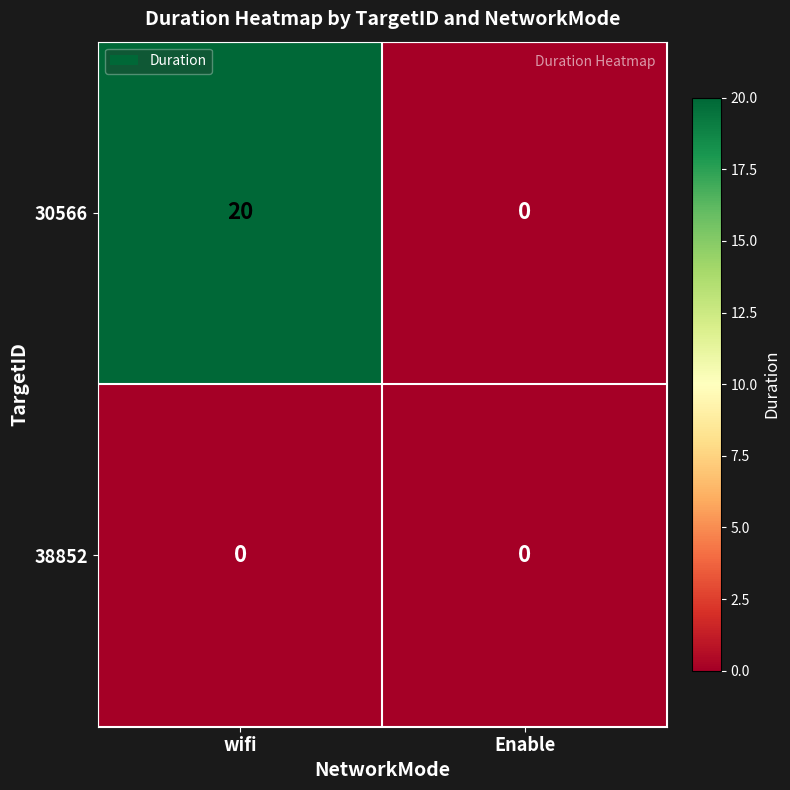

List the series in order of their peak value, highest first.

30566, 38852